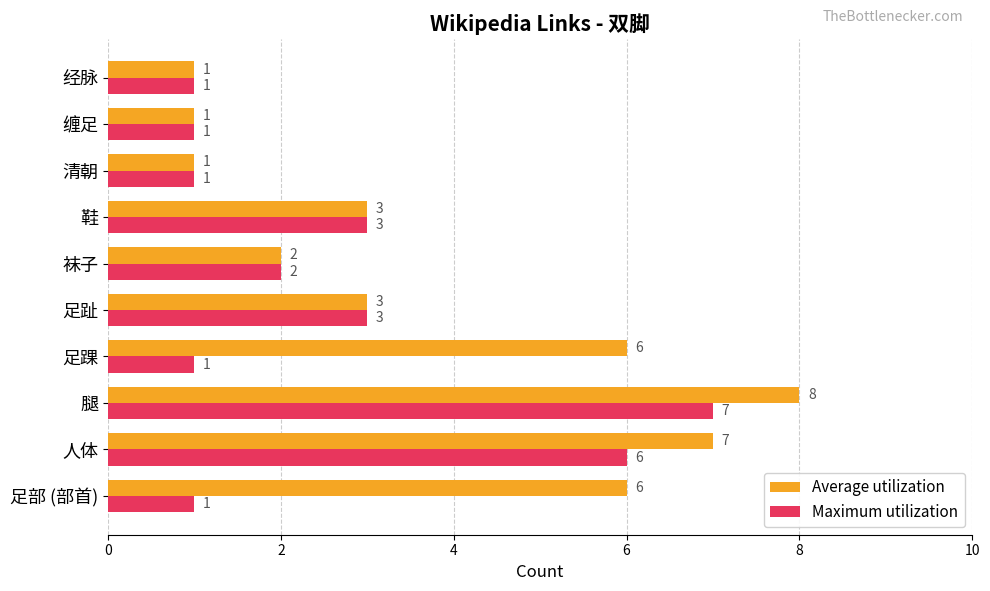

Which series has the largest total across all categories?

Average utilization